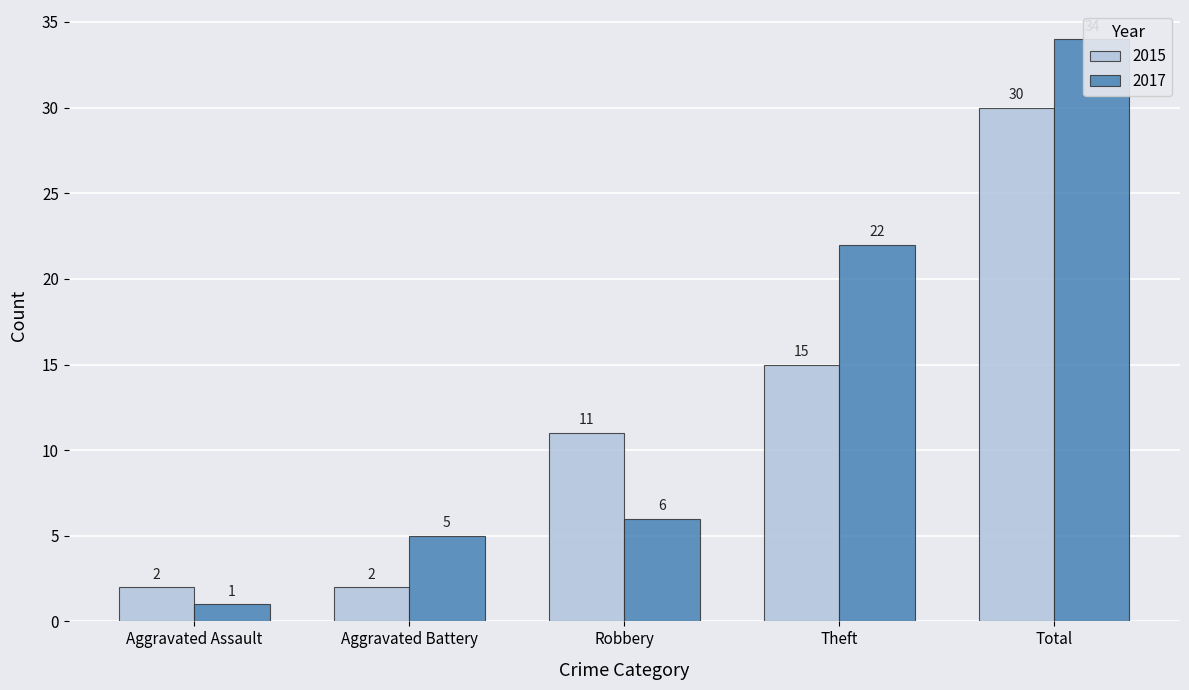

Is it true that 2015 equals 11 at Robbery?

True